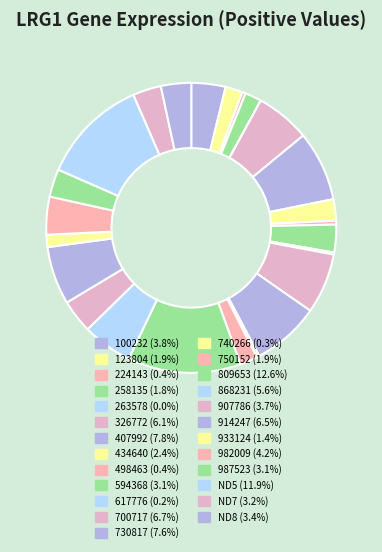

Is it true that 123804 is 2% of the pie?

True